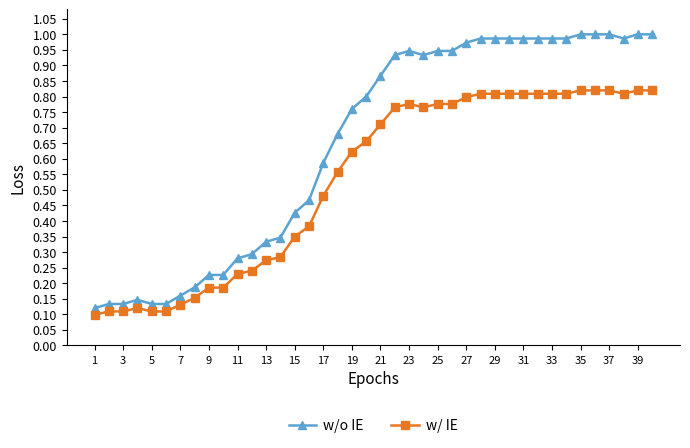

True or false: w/o IE and w/ IE intersect in this chart.

False